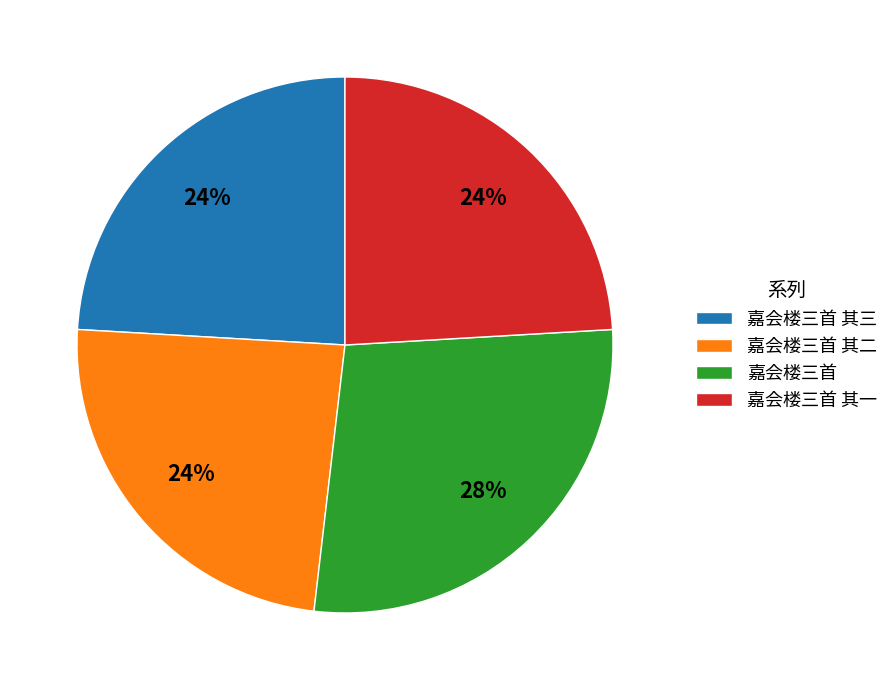

Approximately how many times larger is the value at 嘉会楼三首 其一 compared to 嘉会楼三首 其三?

1.0